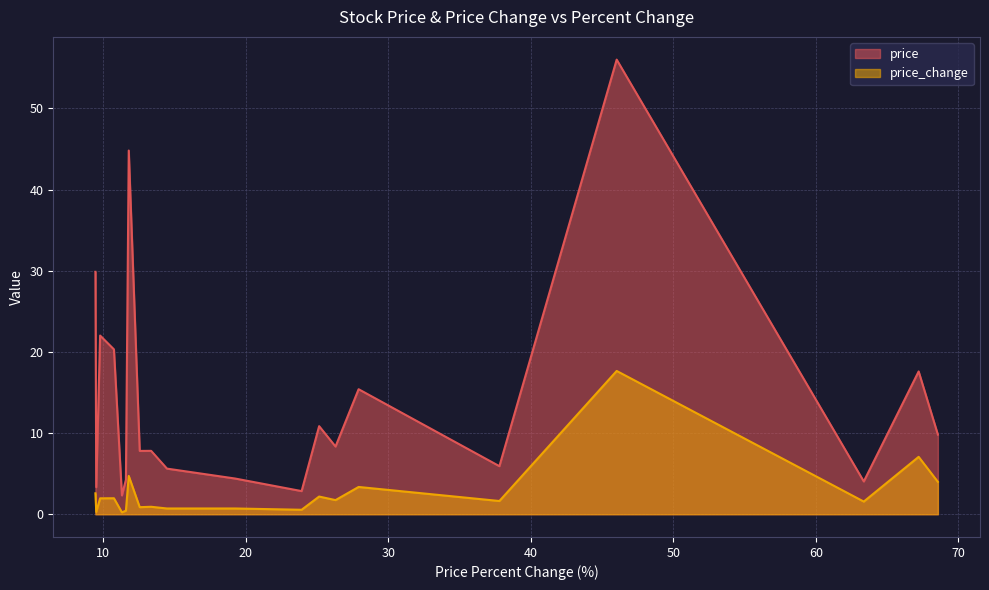

List the series in order of their peak value, lowest first.

price_change, price